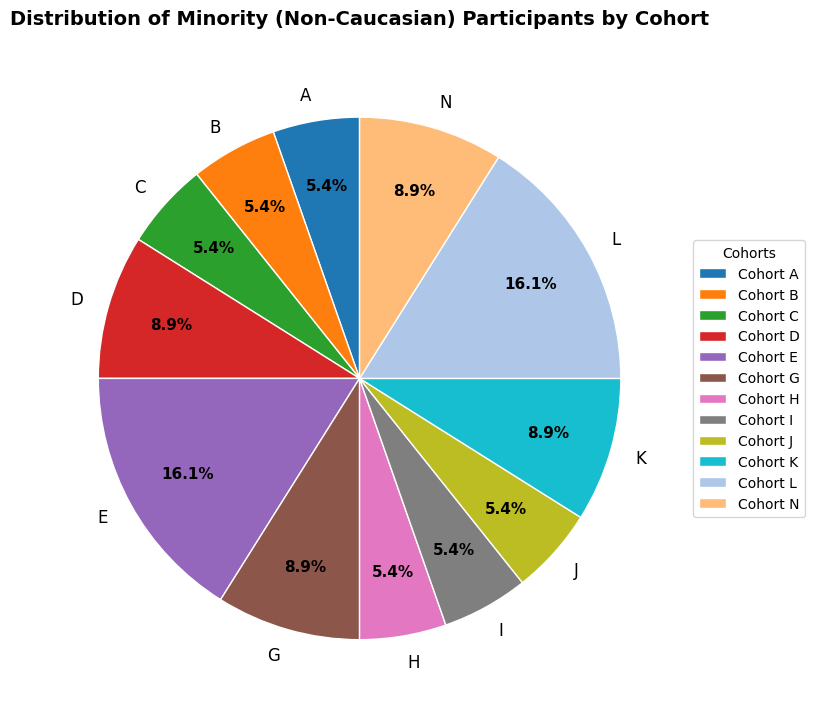

To the nearest percent, what portion does B represent?

5%